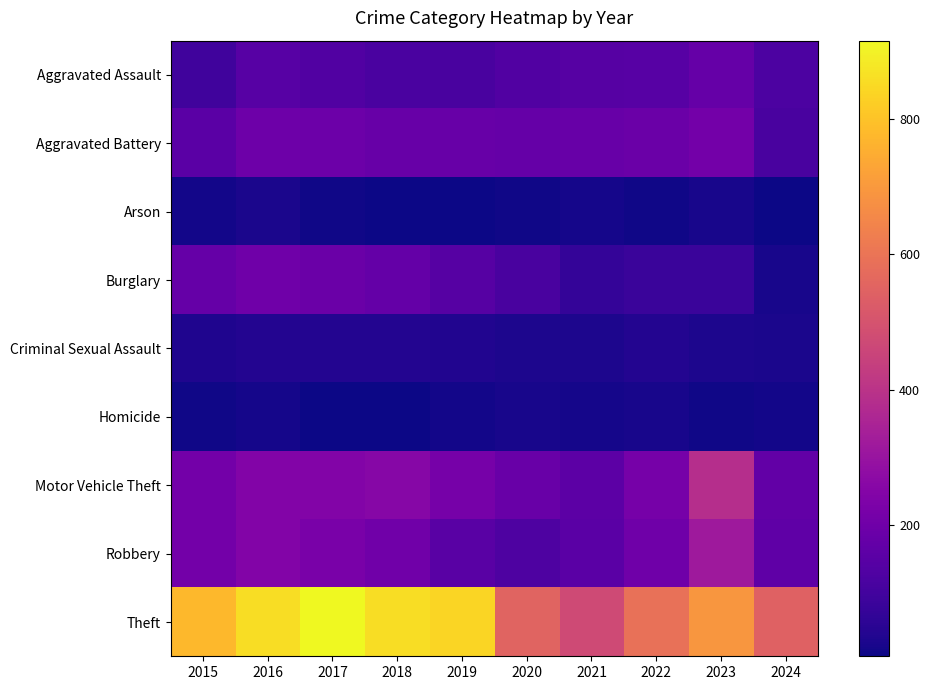

What is the difference between the maximum and minimum values in the Arson series?

19